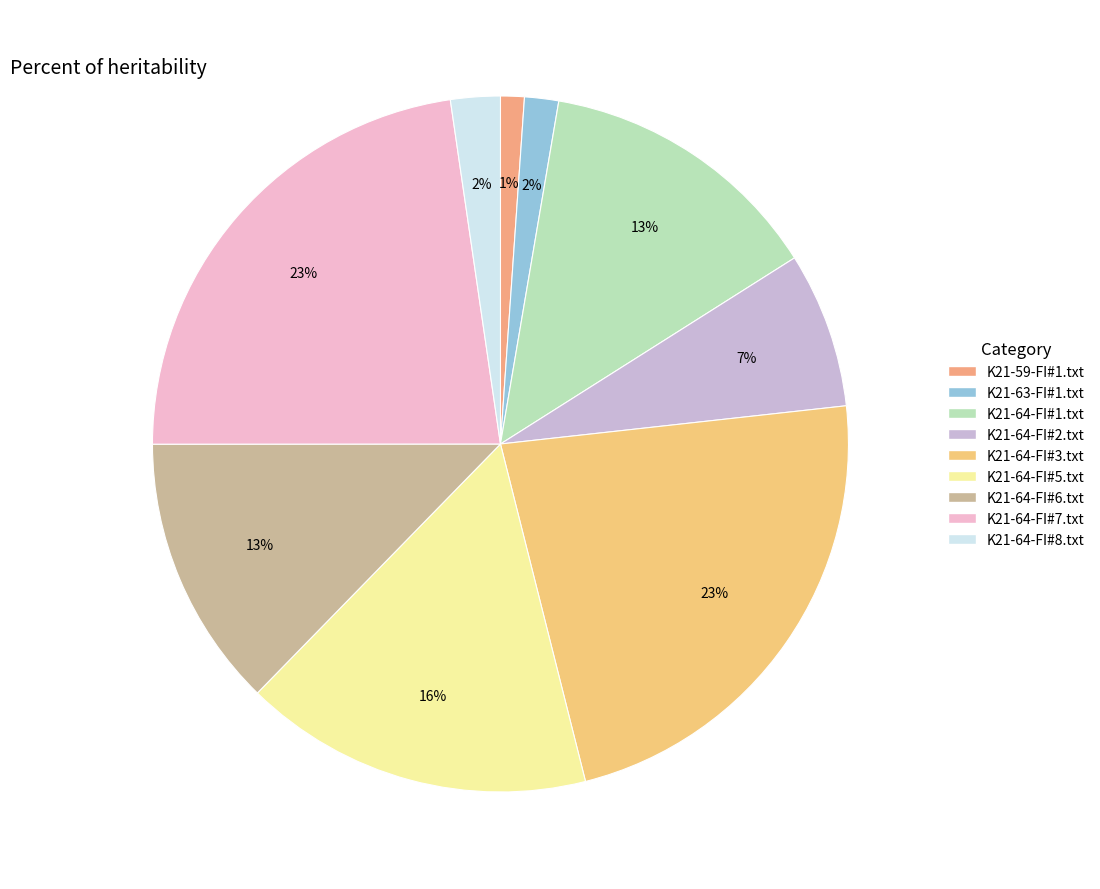

How many segments does this pie chart have?

9